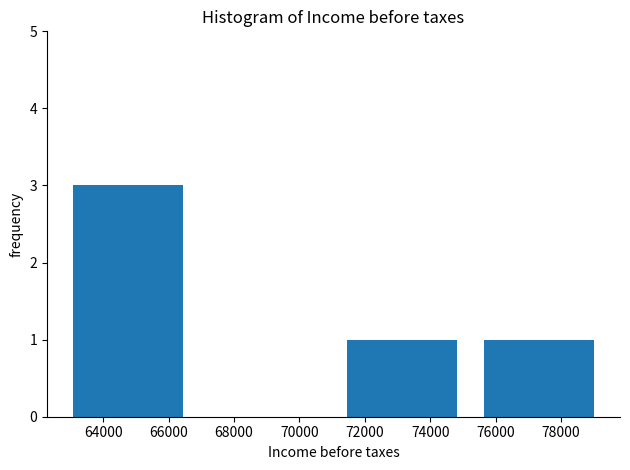

How tall is the bar that spans 63000 to 67200 on the x-axis? Neither the bar edges nor the heights are printed on the chart, so give them approximately, as read against the axes.

3